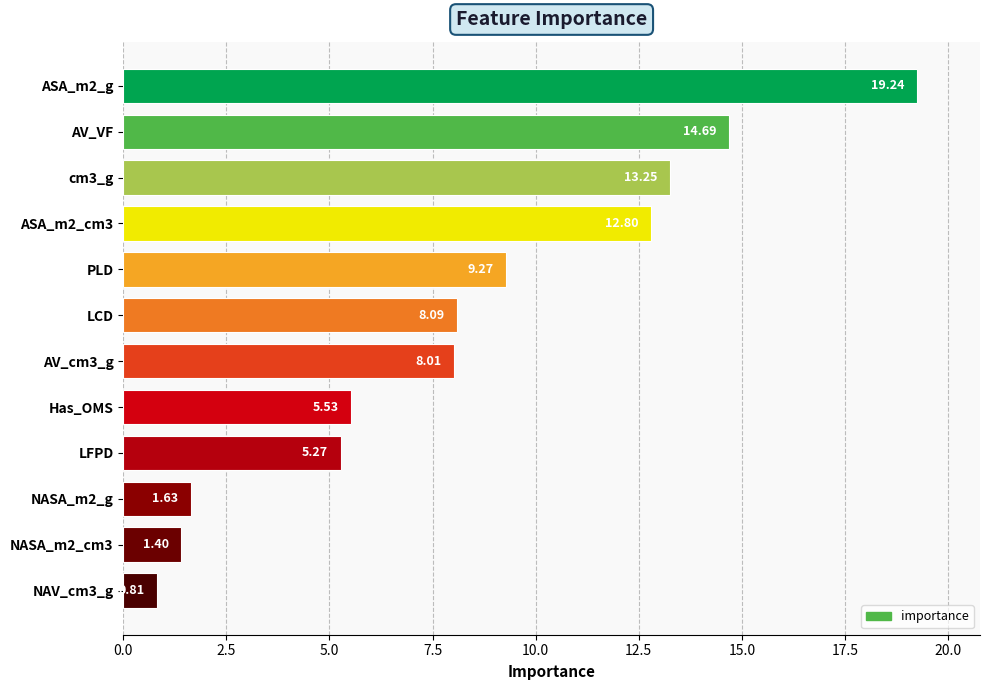

How many bars are there in total?

12